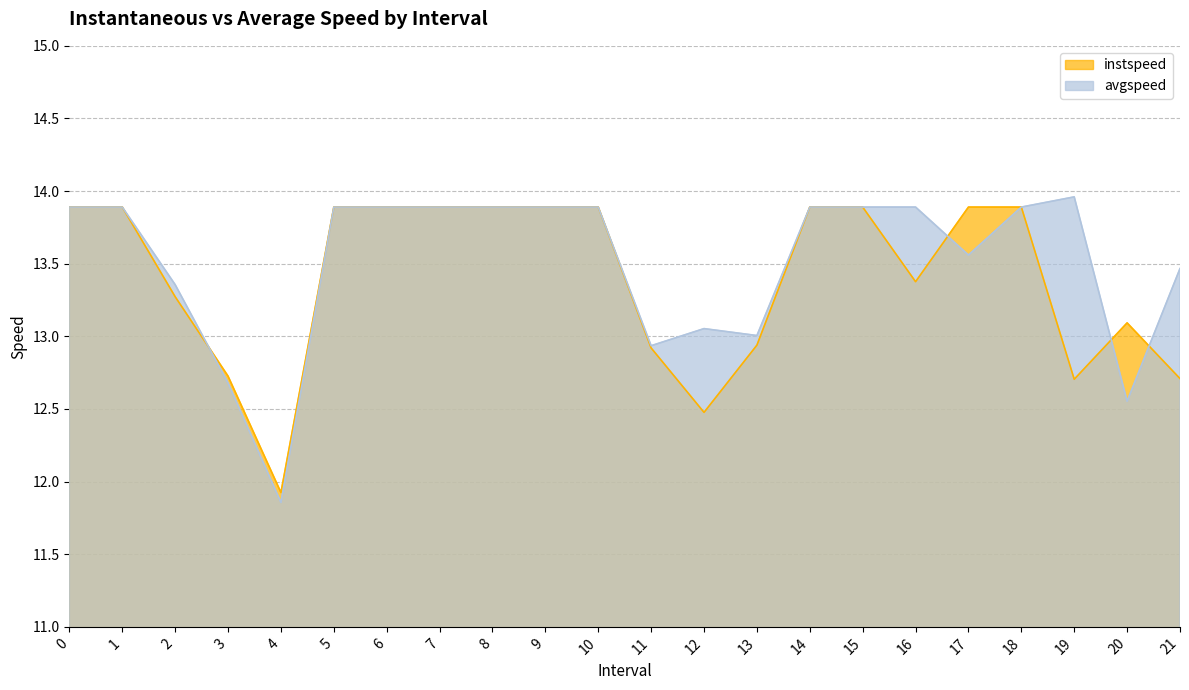

How many categories are shown in the chart?

22